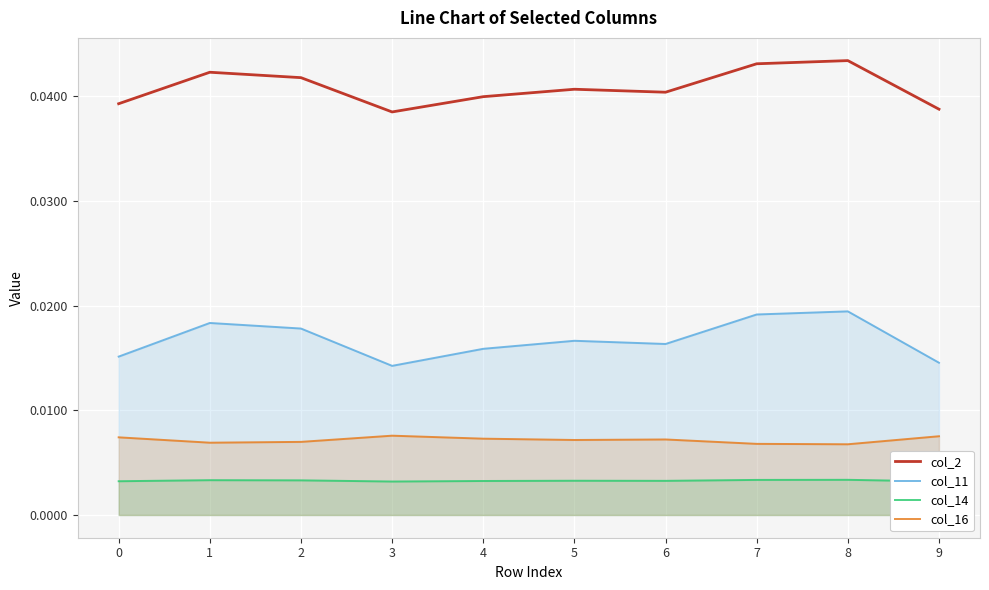

At which category does the chart reach its peak across all series?

8